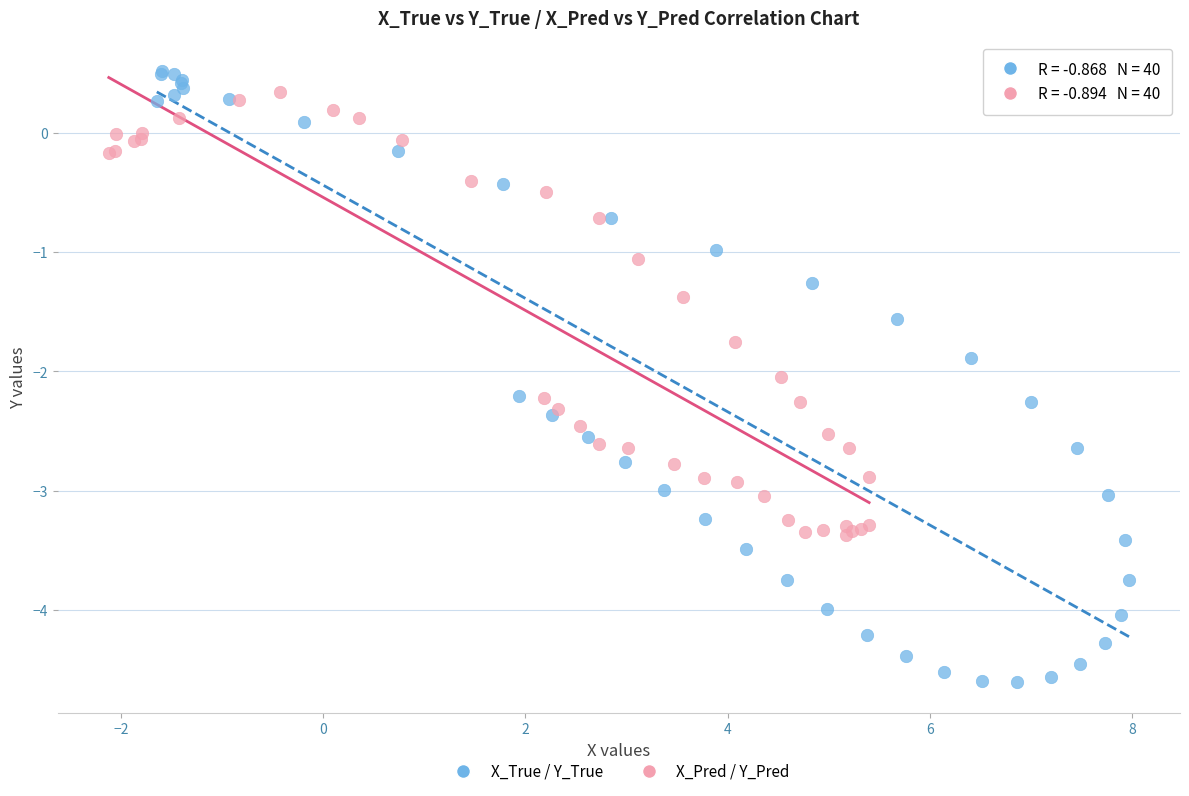

Which series has the widest spread of Y values?

X_True / Y_True